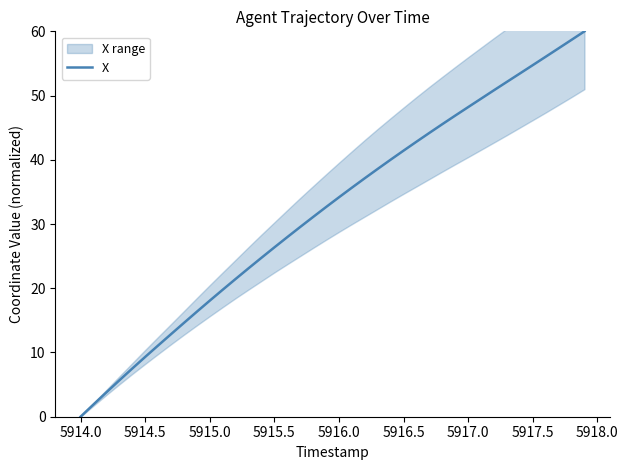

True or false: X has a value of 14.7 at 5916.5.

False